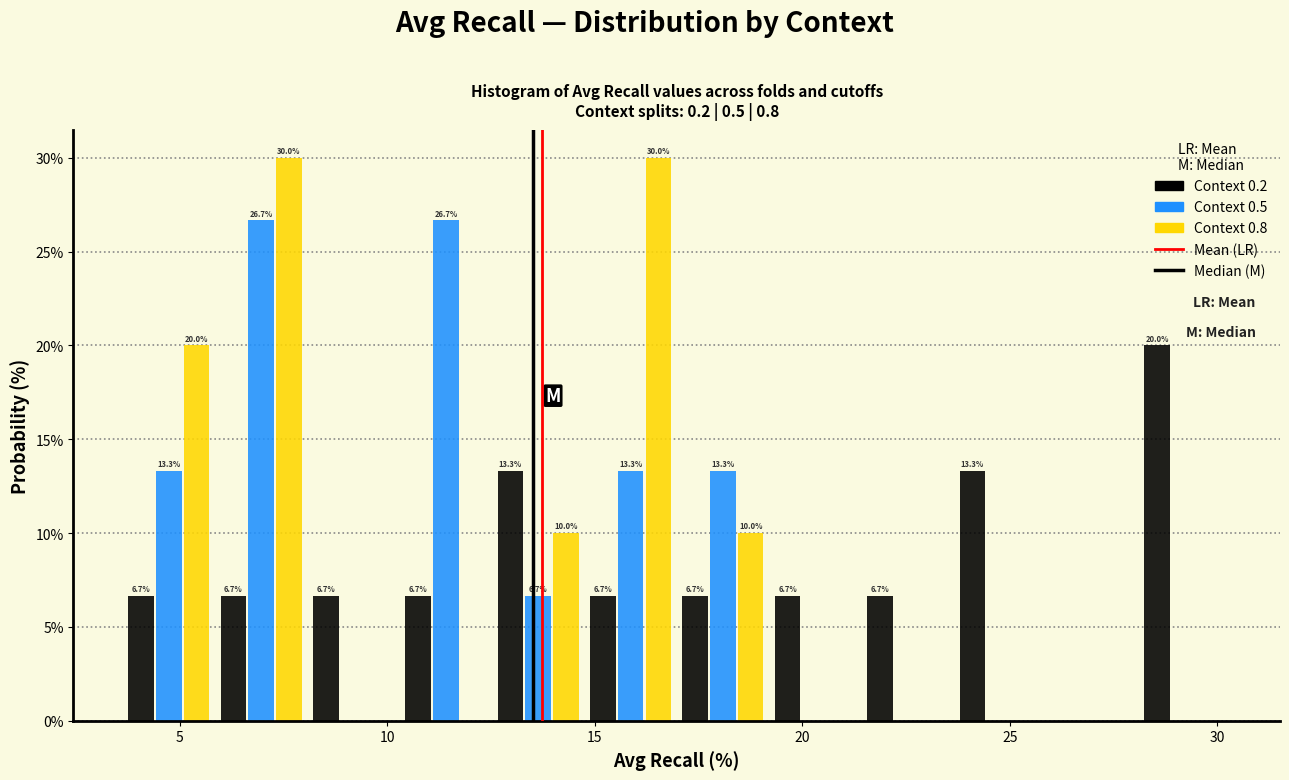

In the Context 0.2 series, which range on the x-axis has the tallest bar?

28.0 to 30.5